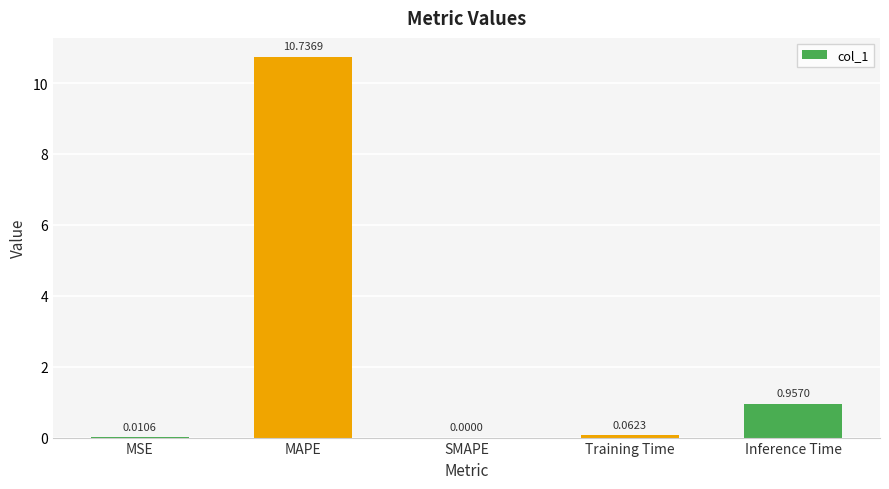

Which category has the highest value across all series?

MAPE